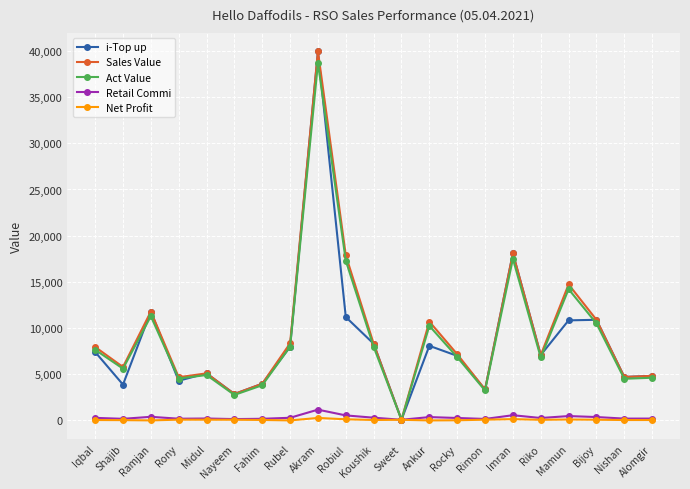

Where is the first local maximum for Sales Value?

Ramjan